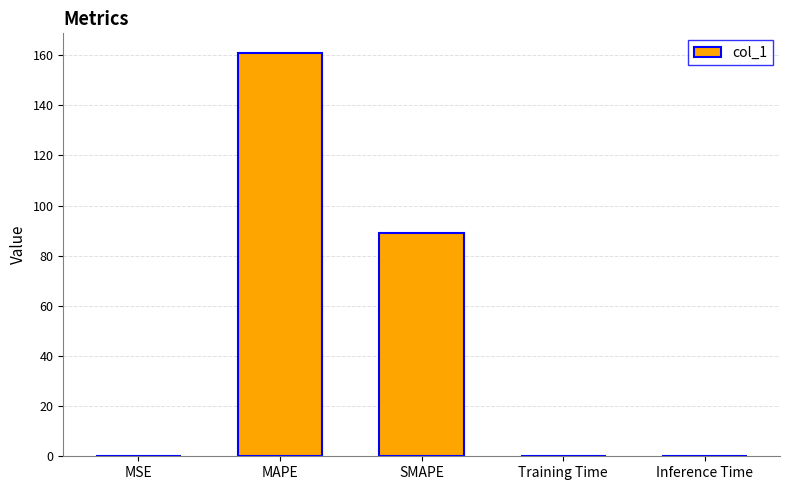

What is the sum of the values at MAPE and SMAPE?

249.8